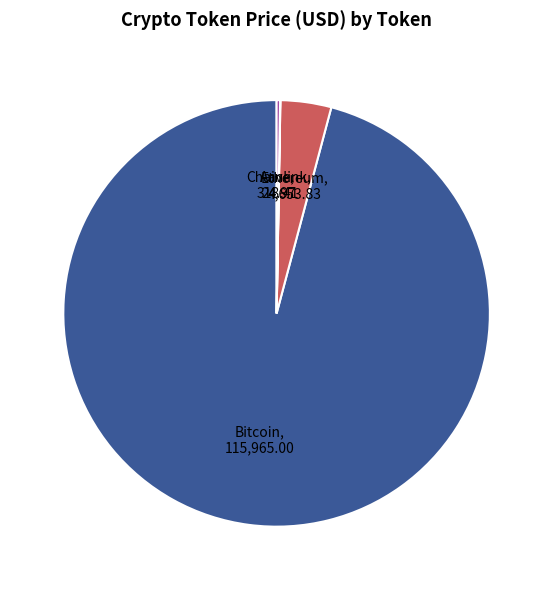

Is the sum of Bitcoin and Ethereum greater than half?

Yes